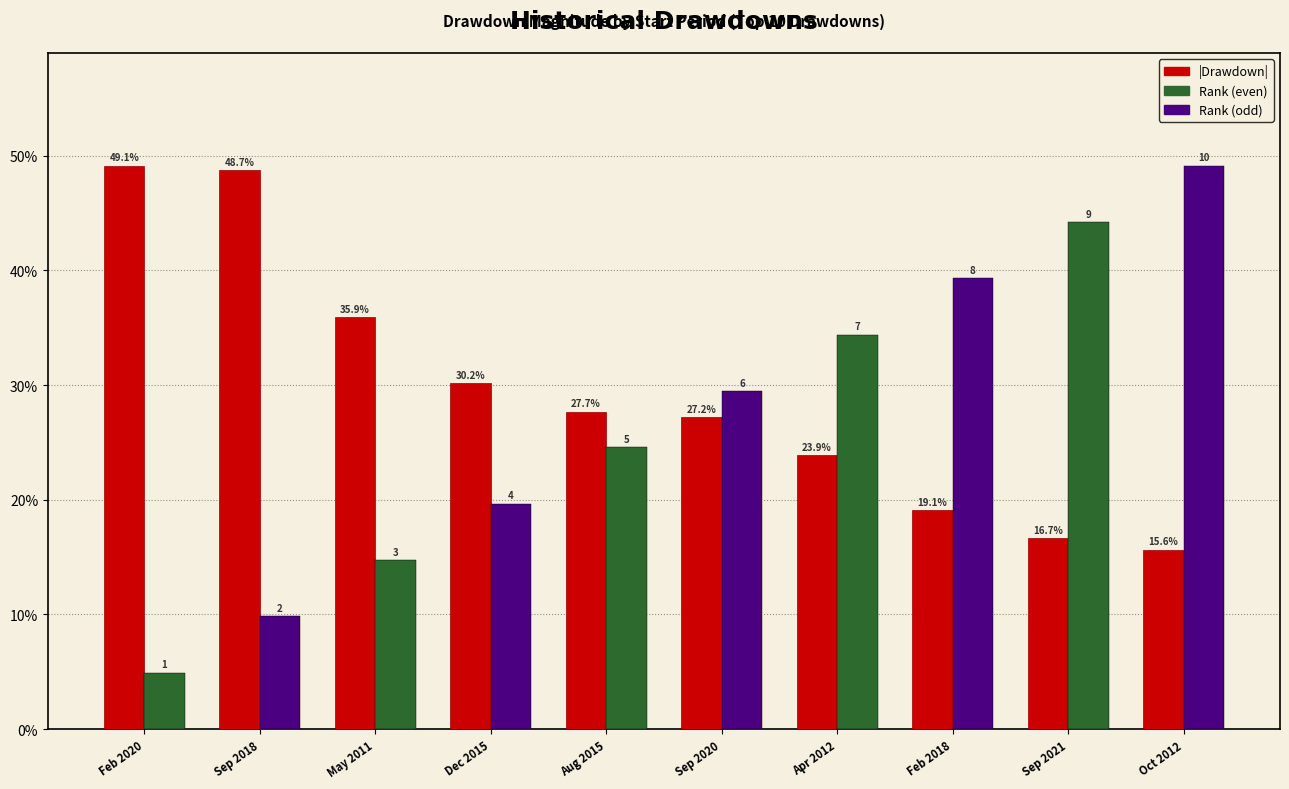

Reading left to right, transcribe all the data shown in this chart.

Feb 2020=0.5	Sep 2018=0.5	May 2011=0.4	Dec 2015=0.3	Aug 2015=0.3	Sep 2020=0.3	Apr 2012=0.2	Feb 2018=0.2	Sep 2021=0.2	Oct 2012=0.2